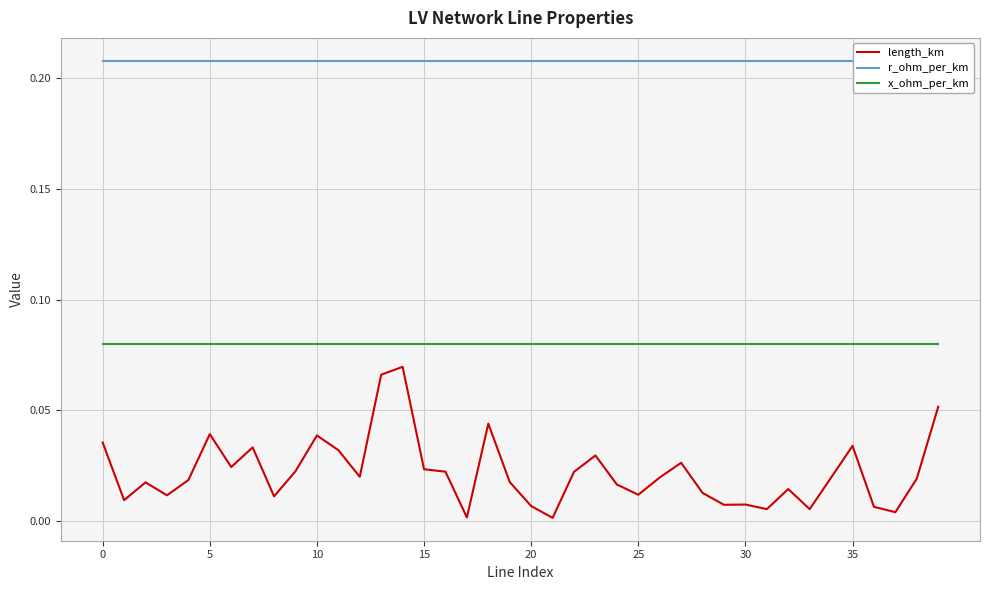

True or false: x_ohm_per_km has more than 0 interior local peaks.

False